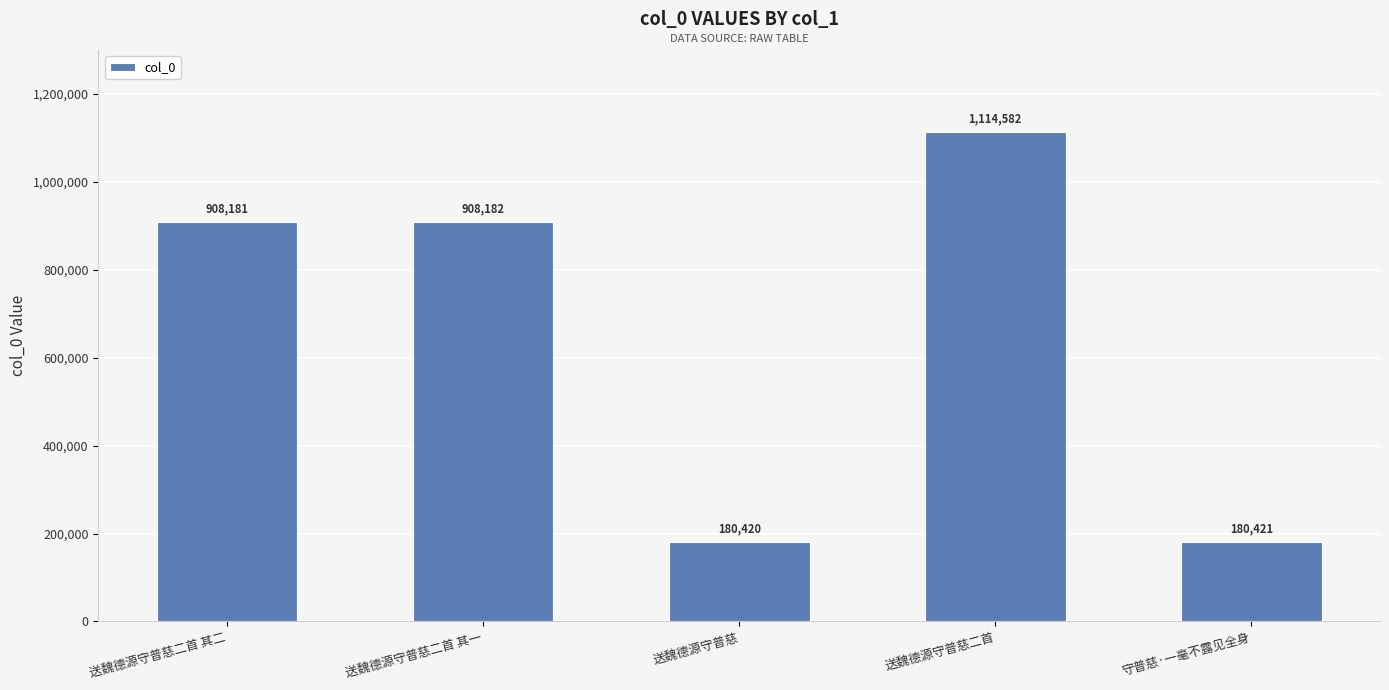

What is the ratio of the value at 送魏德源守普慈 to the value at 送魏德源守普慈二首 其一?

0.2